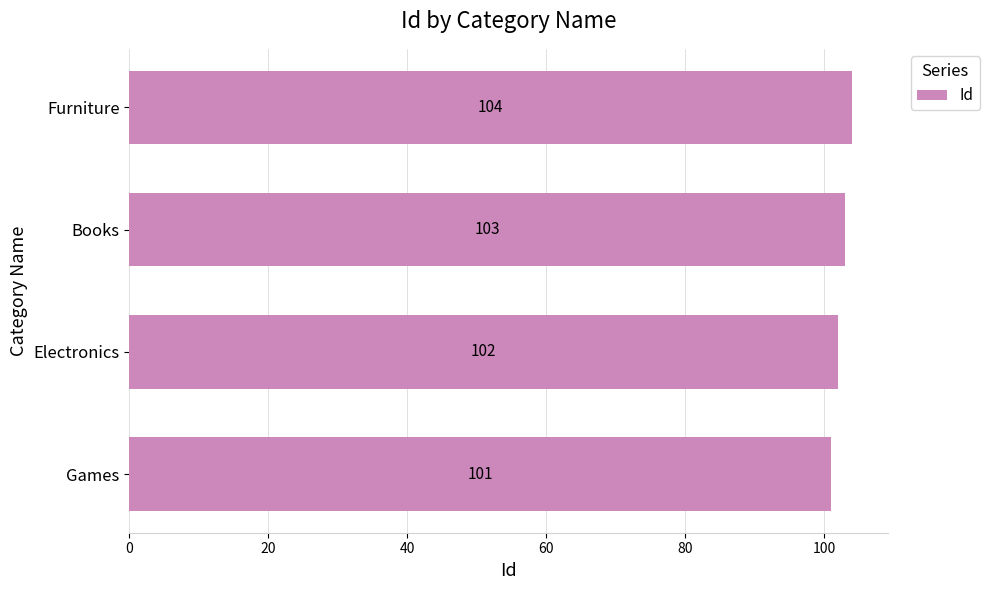

True or false: the data shows 101 at Games.

True